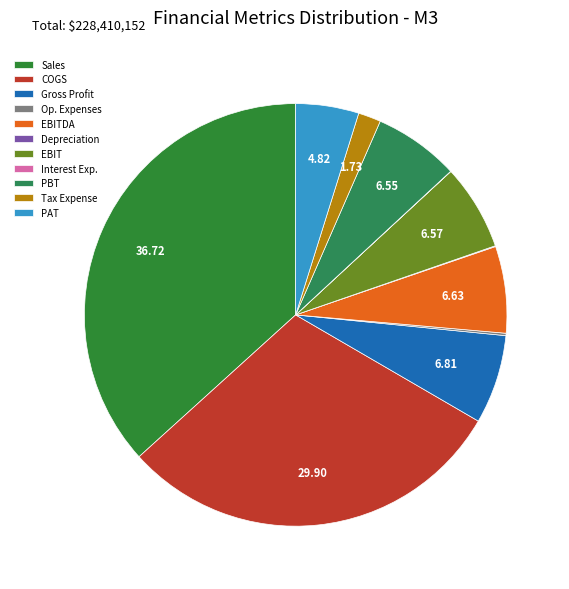

How many slices are in this pie chart?

11